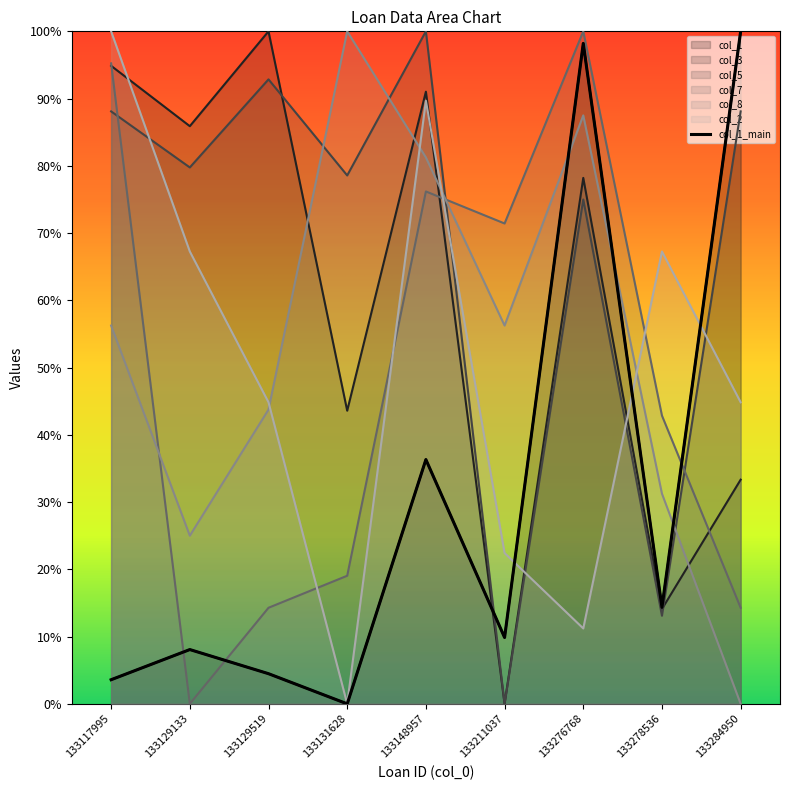

At 133276768, list the series in order from smallest to largest.

col_2, col_5, col_3, col_8, col_1, col_7